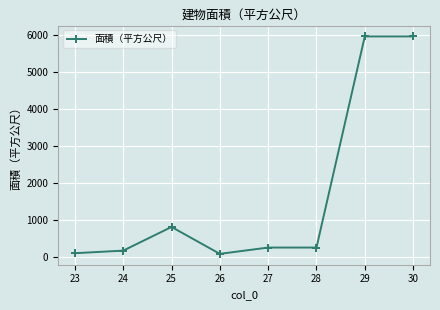

What is the average value?

1693.5